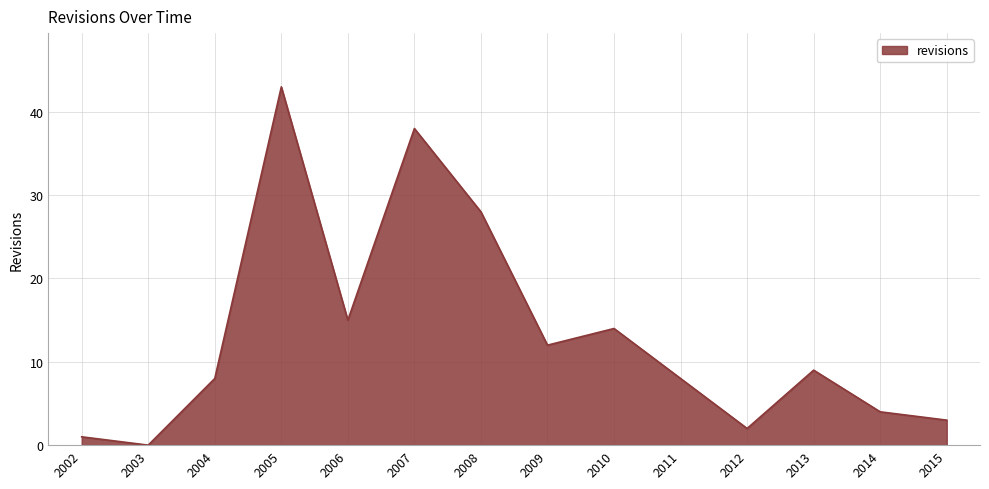

What is the approximate value at 2004, to the nearest 5?

10